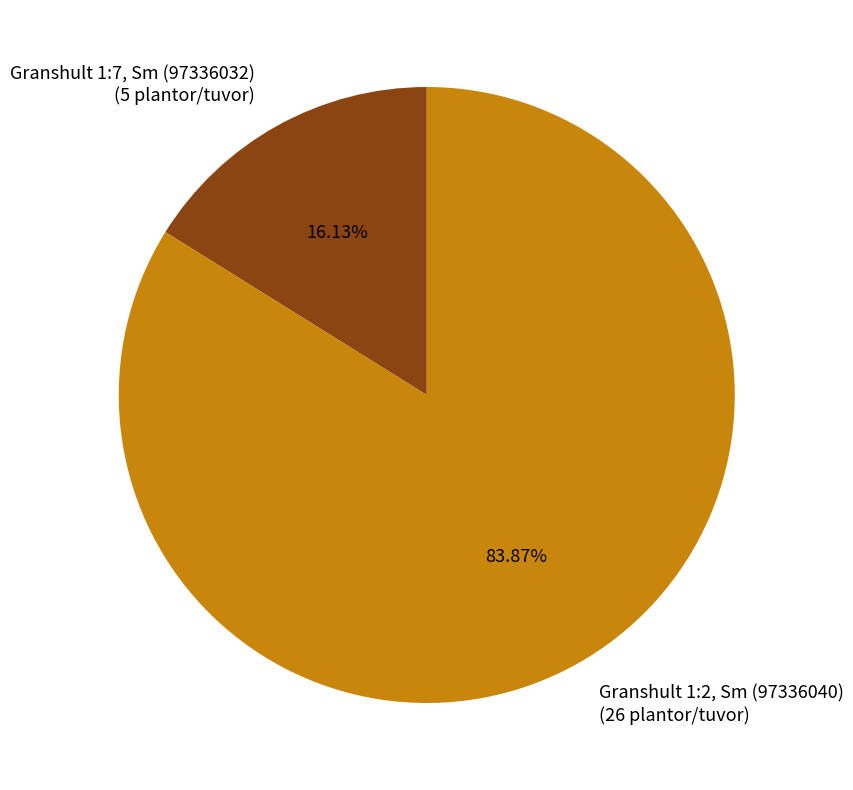

True or false: Granshult 1:7, Sm (97336032) accounts for 16% of the total.

True